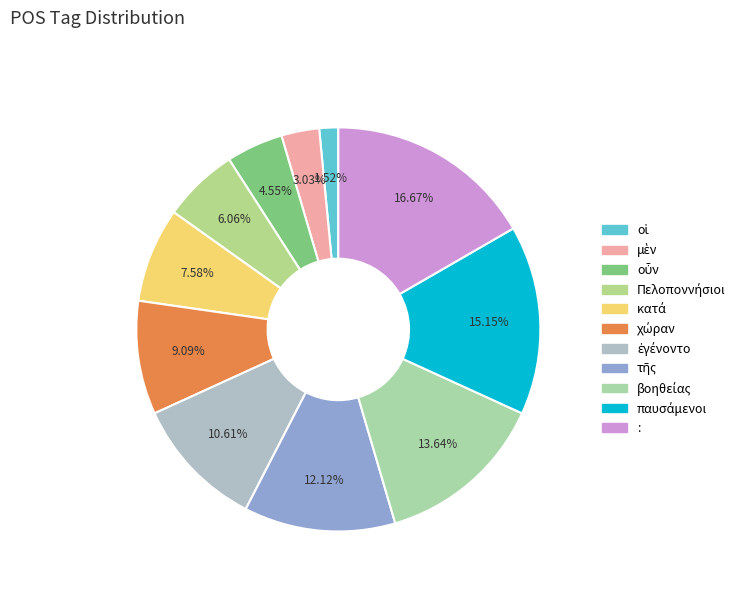

What percentage is NOT represented by οὖν?

95.5%